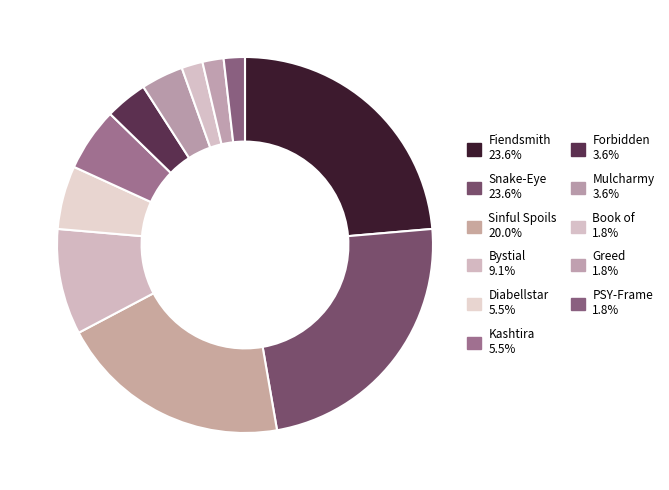

How many slices are in this pie chart?

11